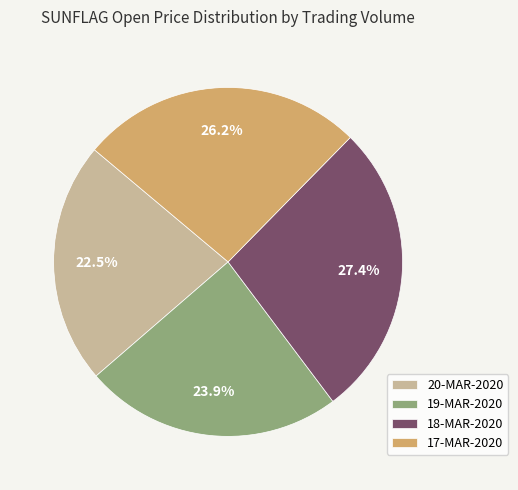

Between 18-MAR-2020 and 20-MAR-2020, which is larger?

18-MAR-2020